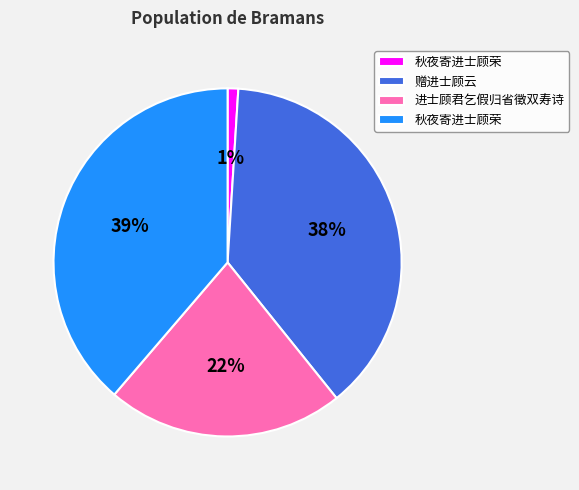

To the nearest percent, what is the average slice percentage?

25%